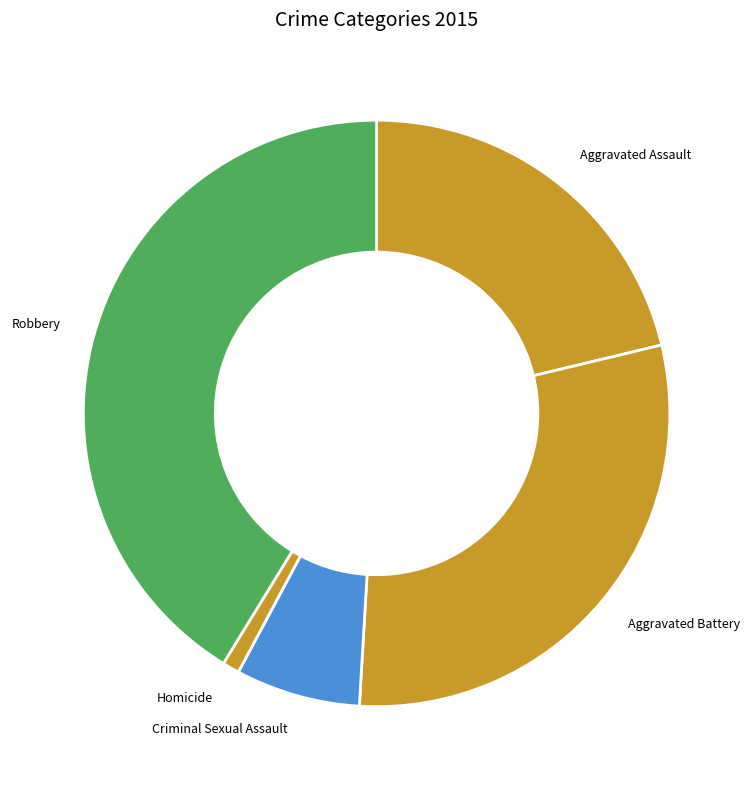

Which has a higher value, Aggravated Assault or Robbery?

Robbery